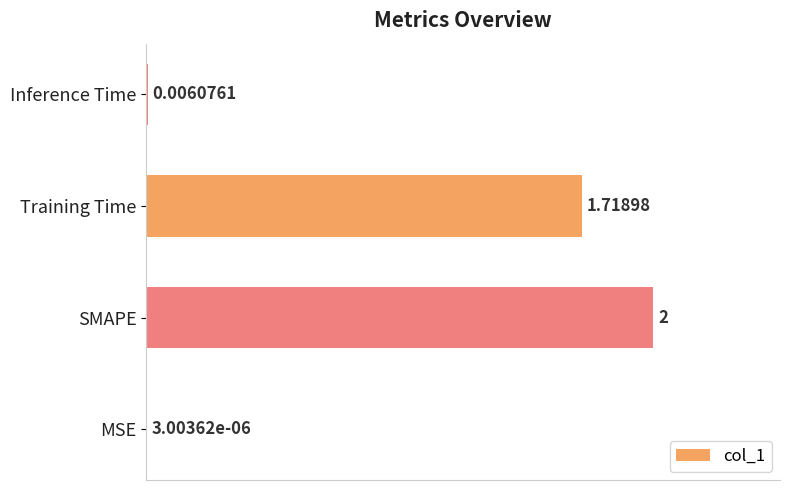

Between SMAPE and Inference Time, which is larger?

SMAPE